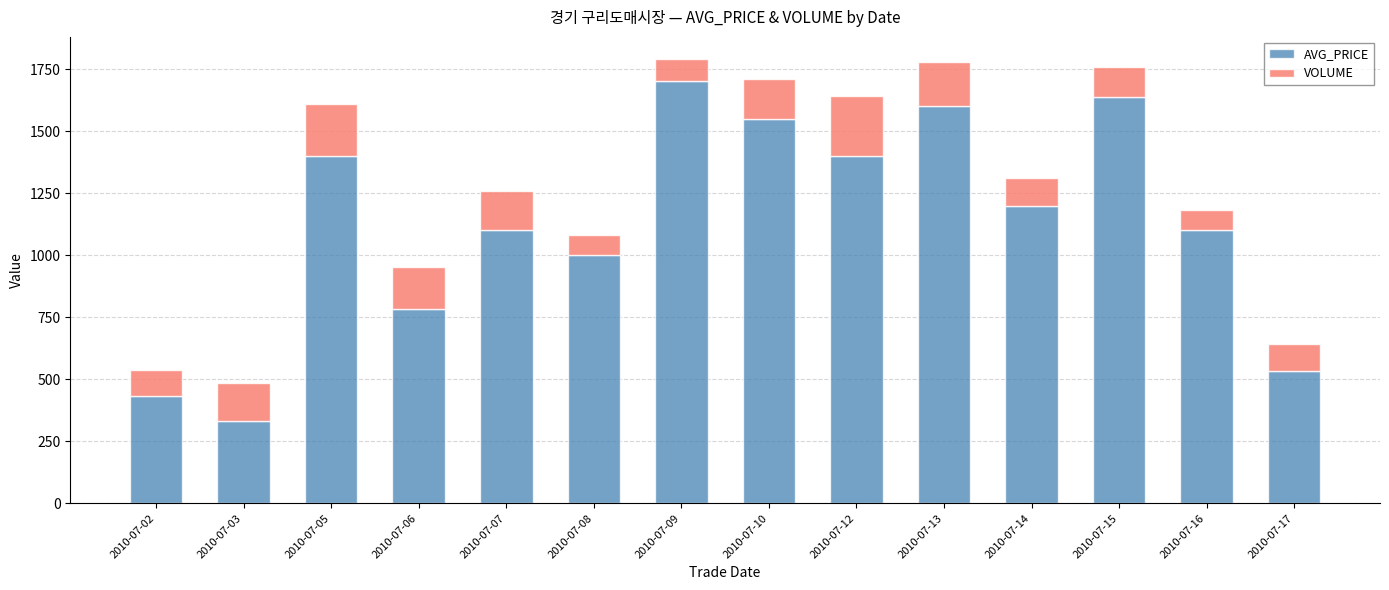

What is the sum of the AVG_PRICE values at 2010-07-12 and 2010-07-09?

3100